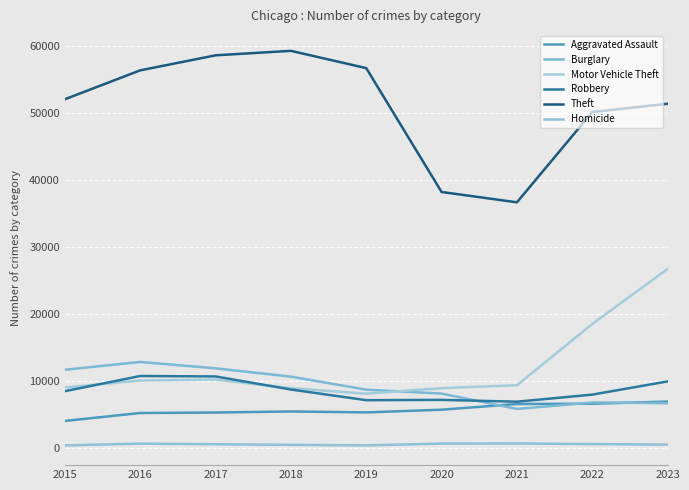

What is the minimum value for Robbery?

6972